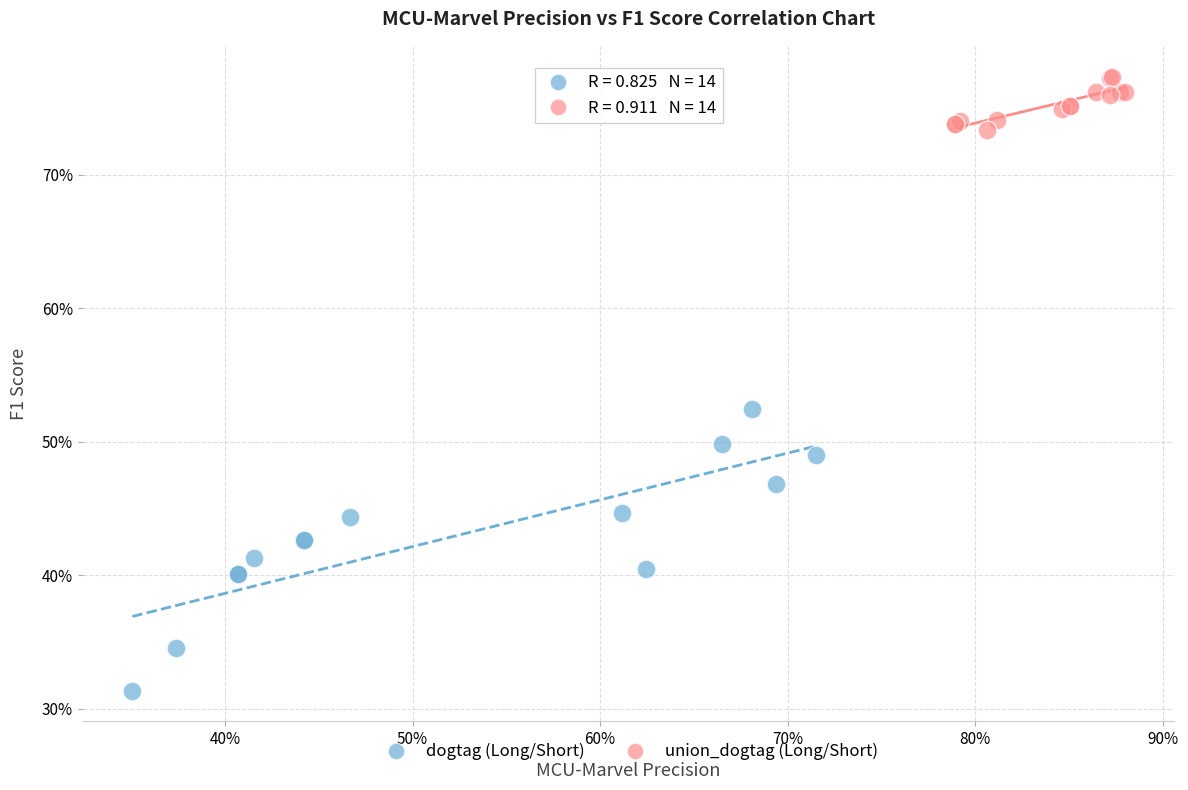

Which series contains the lowest Y value?

dogtag (Long/Short)